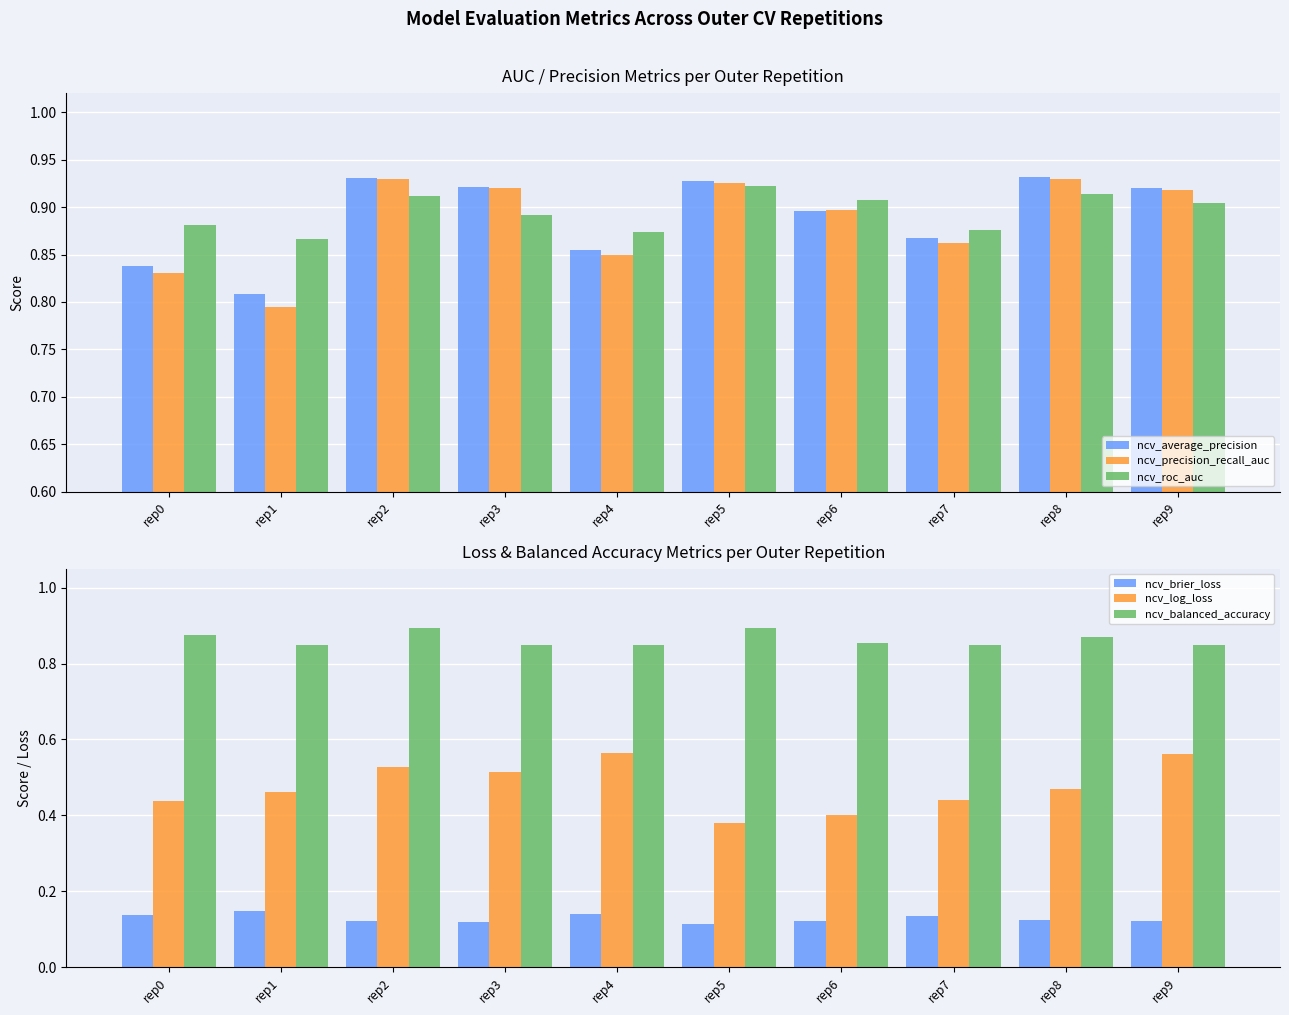

What is the maximum value shown in the chart?

0.9